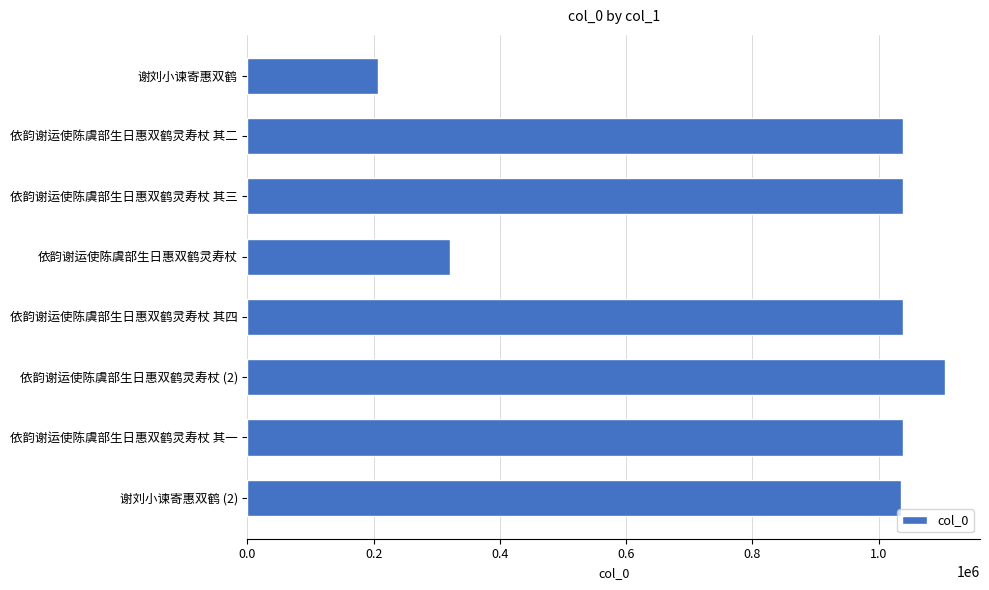

What is the maximum value shown in the chart?

1105202